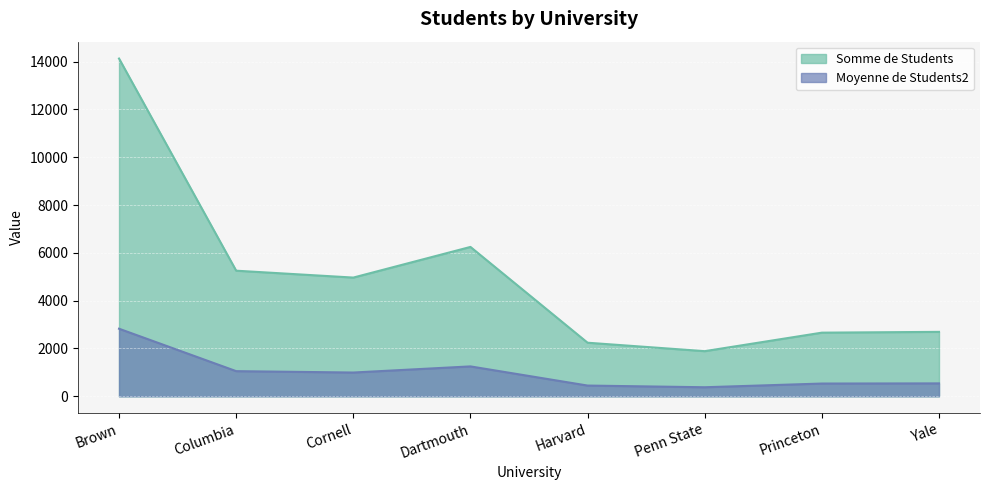

Which series has the largest range (max minus min)?

Somme de Students